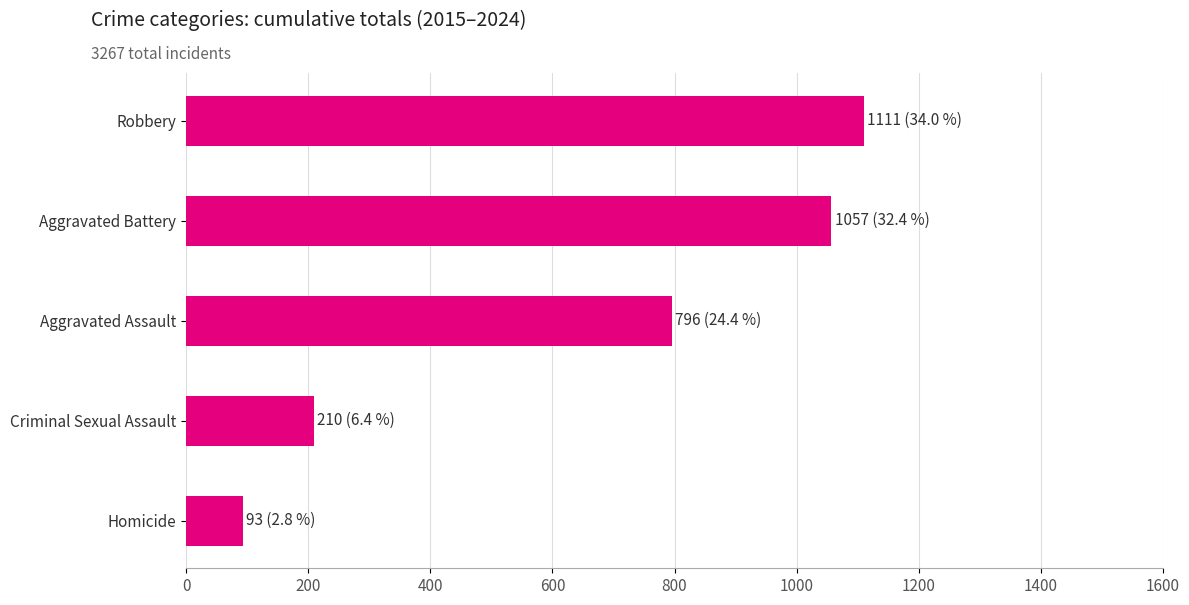

Are the bars grouped side by side (vs. stacked)?

No